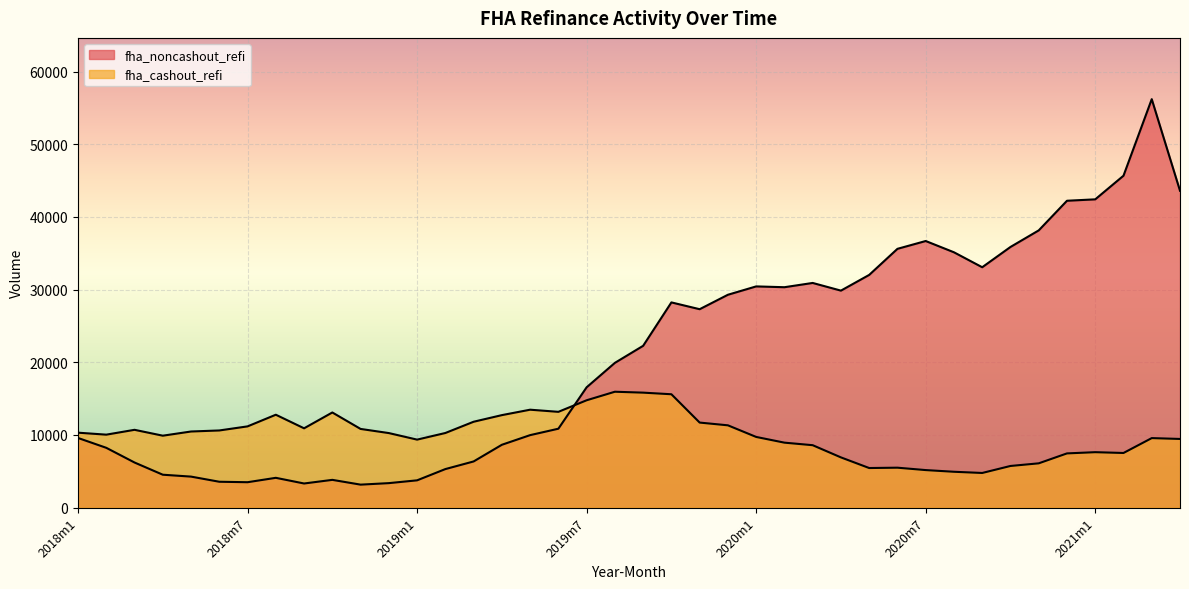

True or false: fha_noncashout_refi and fha_cashout_refi cross at least once.

True